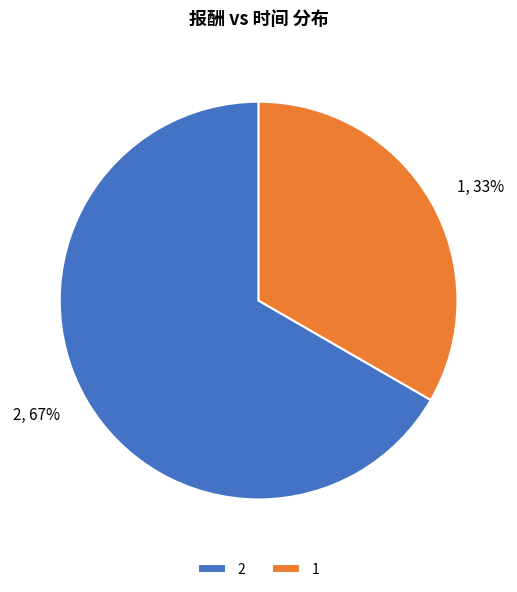

Rank the categories by value from highest to lowest.

2, 1